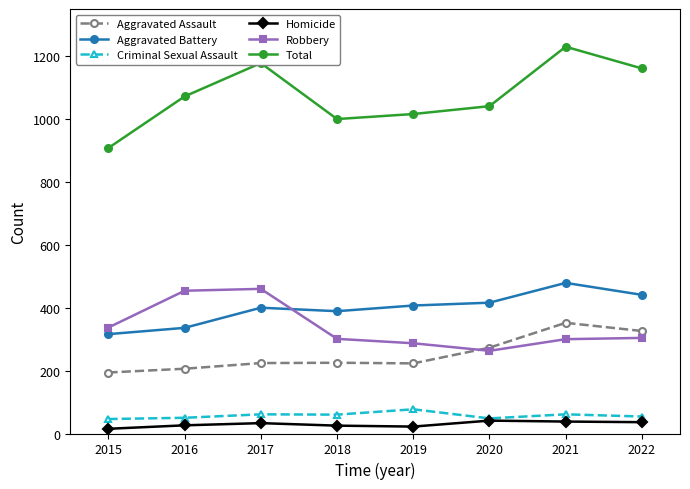

Which label corresponds to the largest value in the chart?

2021